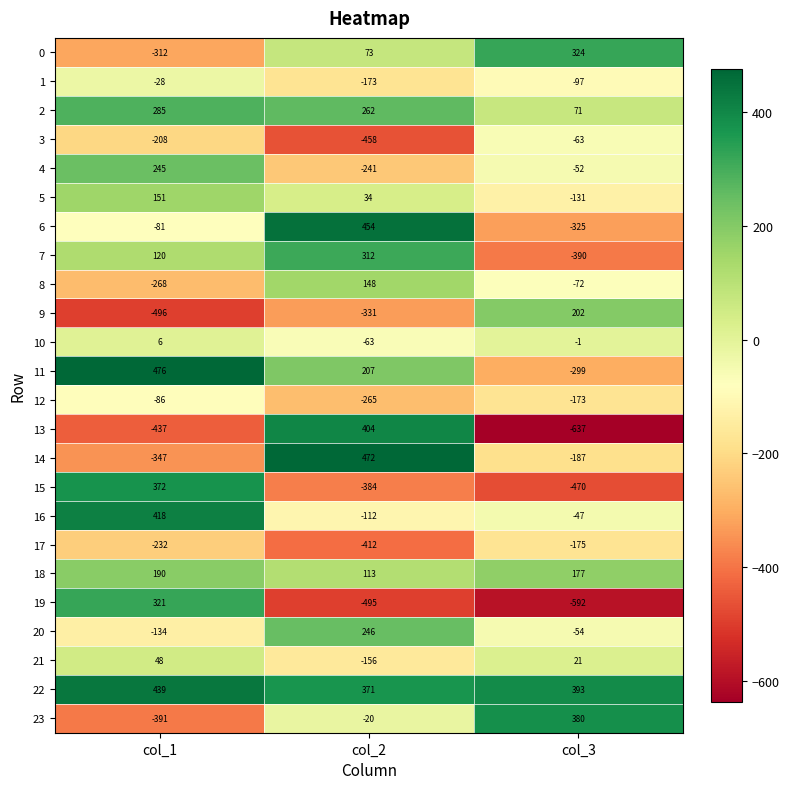

Which series has the largest total across all categories?

22